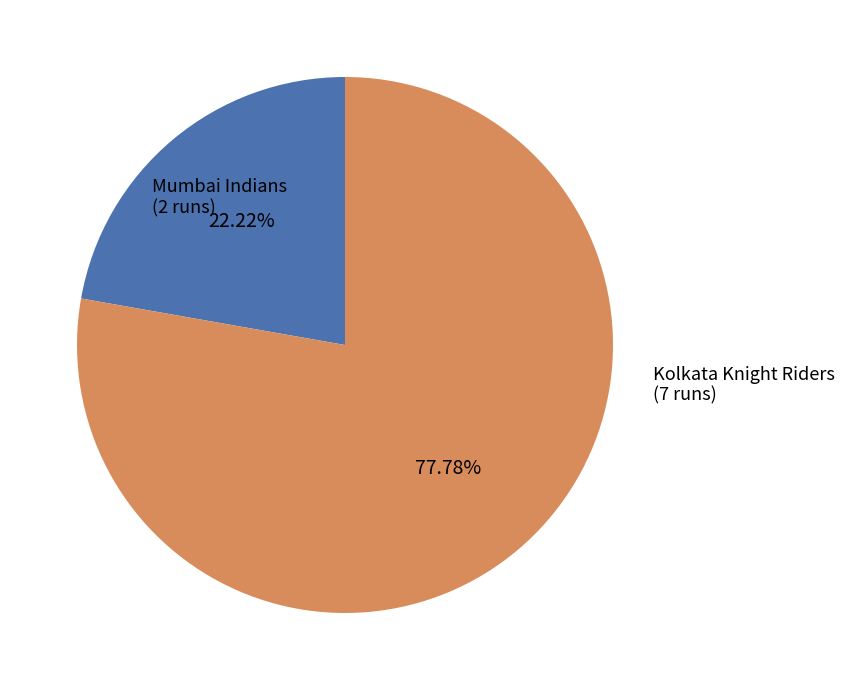

Is there any slice that represents more than half of the pie?

Yes